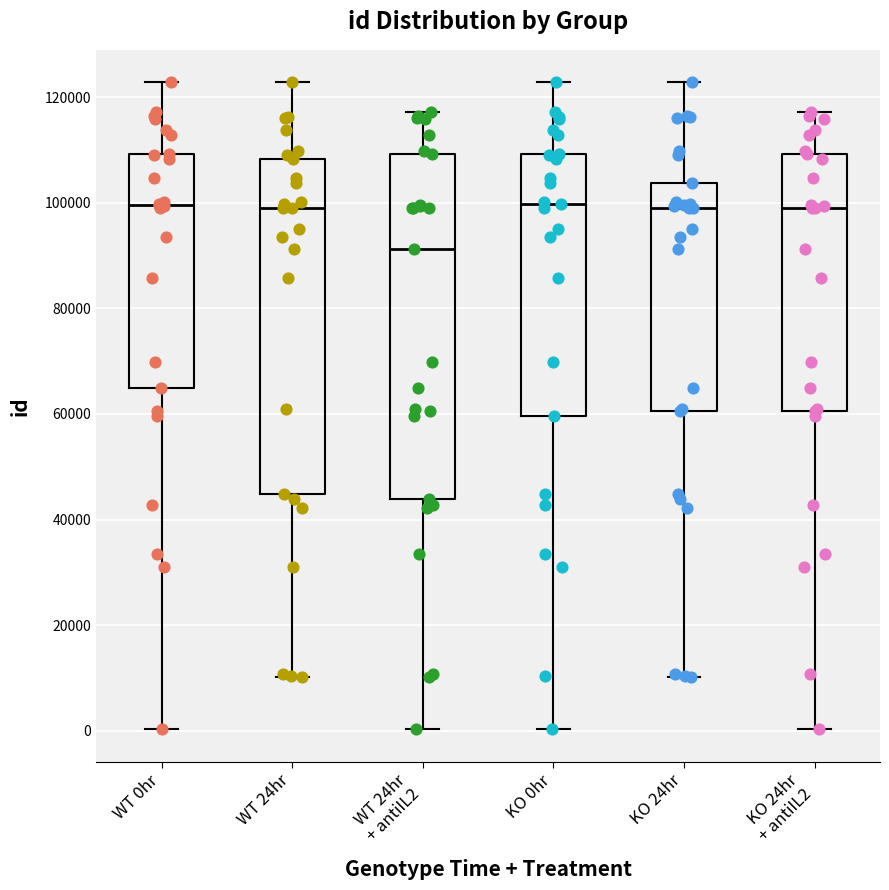

Reading left to right, transcribe this box plot: for each box, give where its median line is, the range the box spans, and where its two whiskers end, as read against the y-axis. The values are not printed on the chart, so give them approximately, as read against the axis.

WT 0hr: median 100000, box 64000 to 110000, whiskers 0 to 122000
WT 24hr: median 100000, box 44000 to 108000, whiskers 10000 to 122000
WT 24hr + antiIL2: median 92000, box 44000 to 110000, whiskers 0 to 118000
KO 0hr: median 100000, box 60000 to 110000, whiskers 0 to 122000
KO 24hr: median 100000, box 60000 to 104000, whiskers 10000 to 122000
KO 24hr + antiIL2: median 98000, box 60000 to 110000, whiskers 0 to 118000